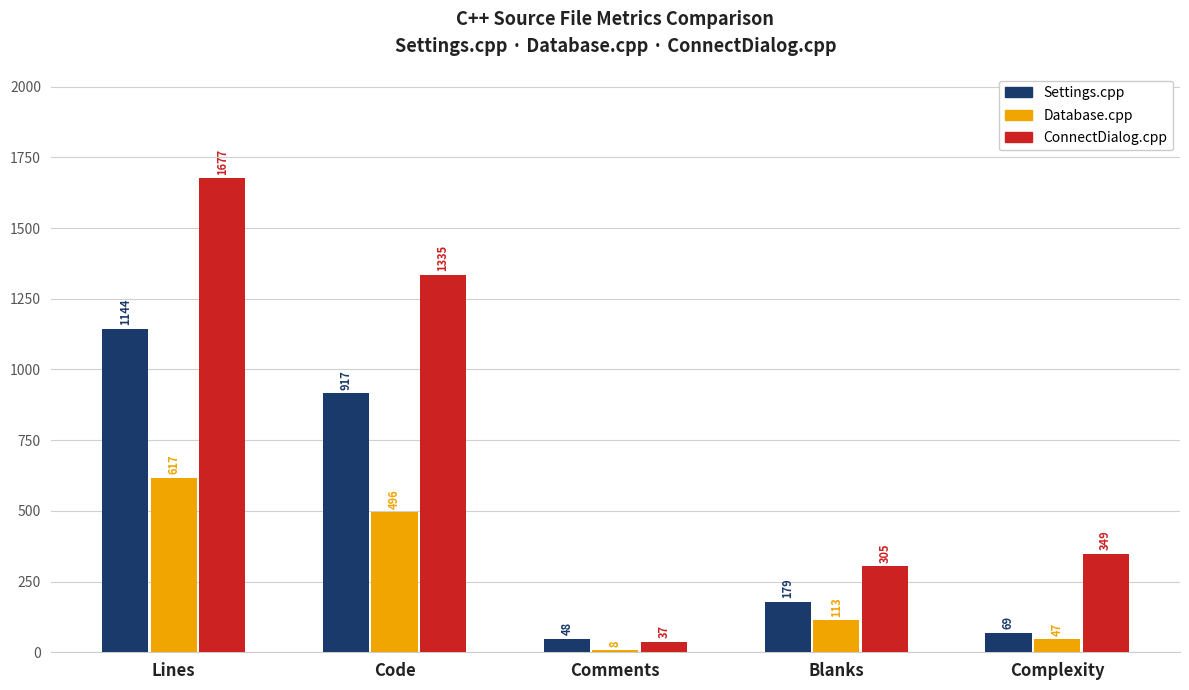

Rank the series by their maximum value, from highest to lowest.

ConnectDialog.cpp, Settings.cpp, Database.cpp